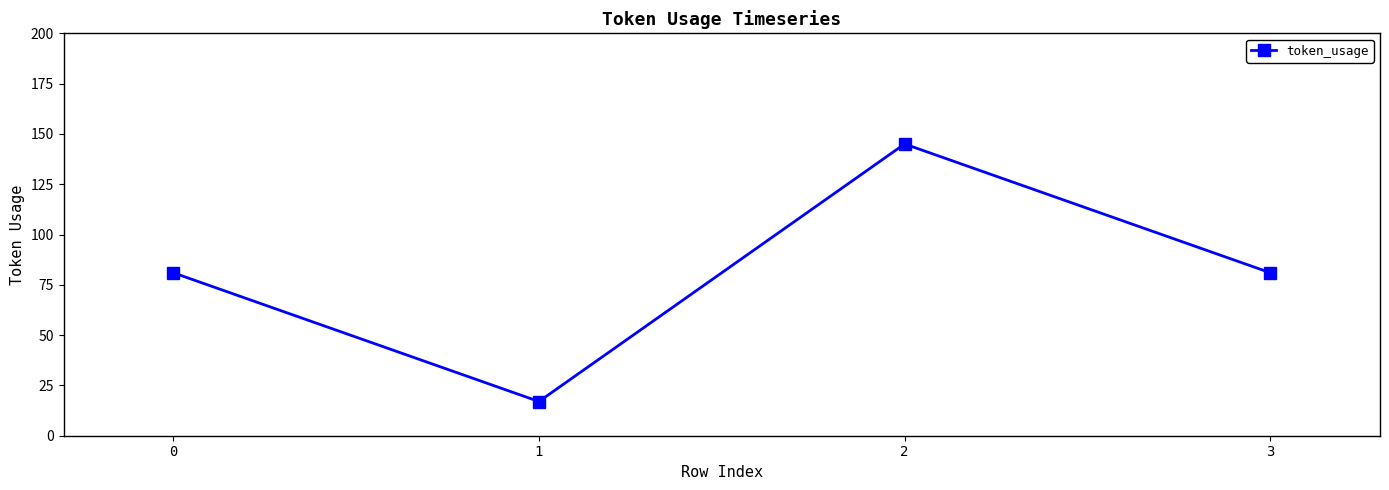

Count the number of categories in the chart.

4